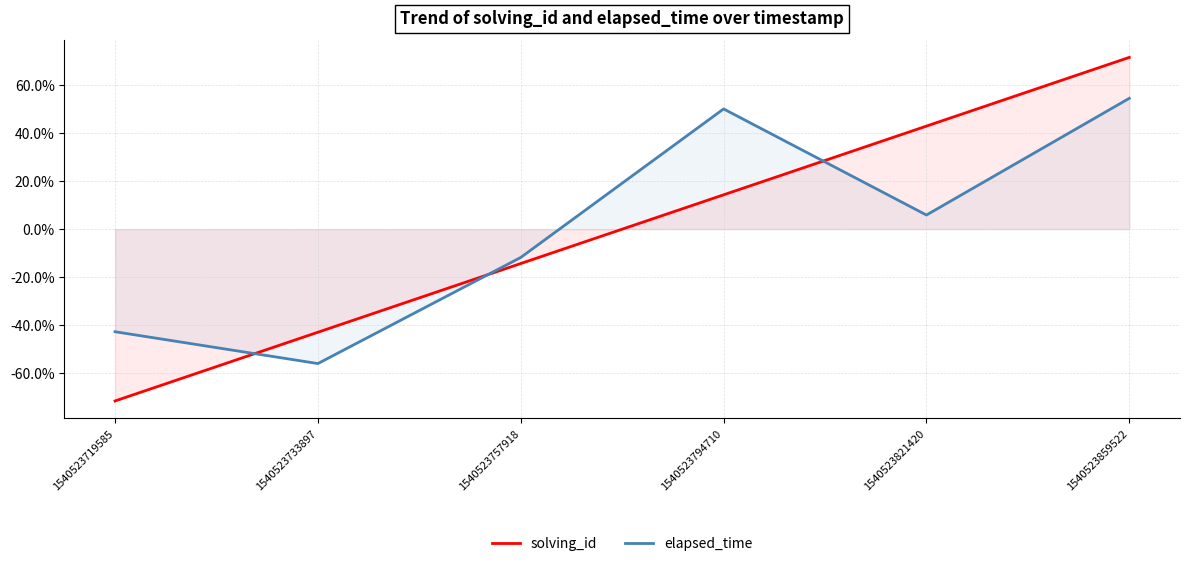

Rank the series by their average value, from highest to lowest.

solving_id, elapsed_time